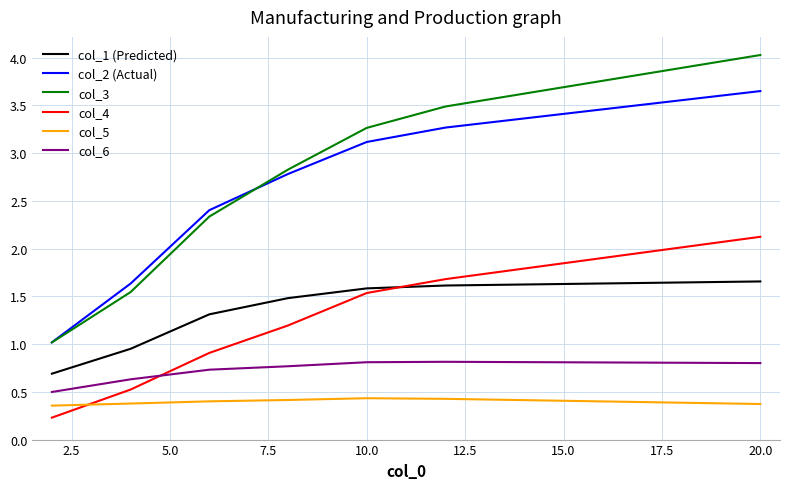

What is the greatest value displayed?

4.0